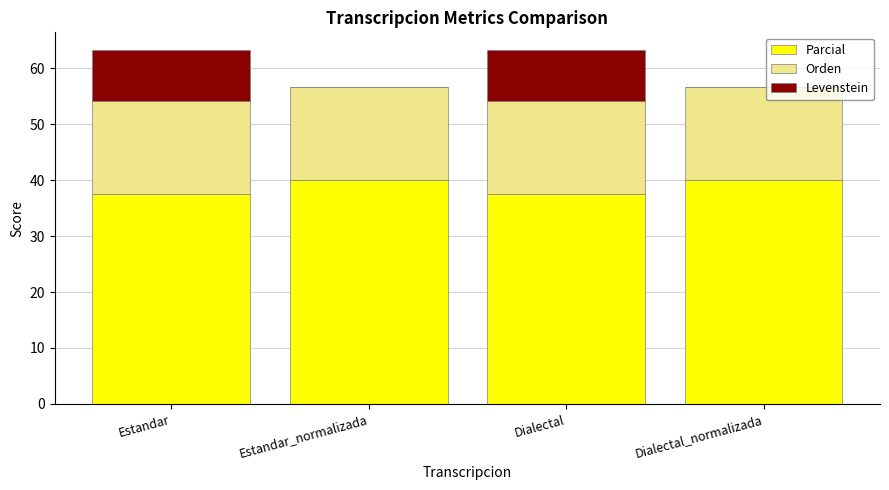

Reading left to right, transcribe the values for Parcial.

Estandar=37.5	Estandar_normalizada=40.0	Dialectal=37.5	Dialectal_normalizada=40.0